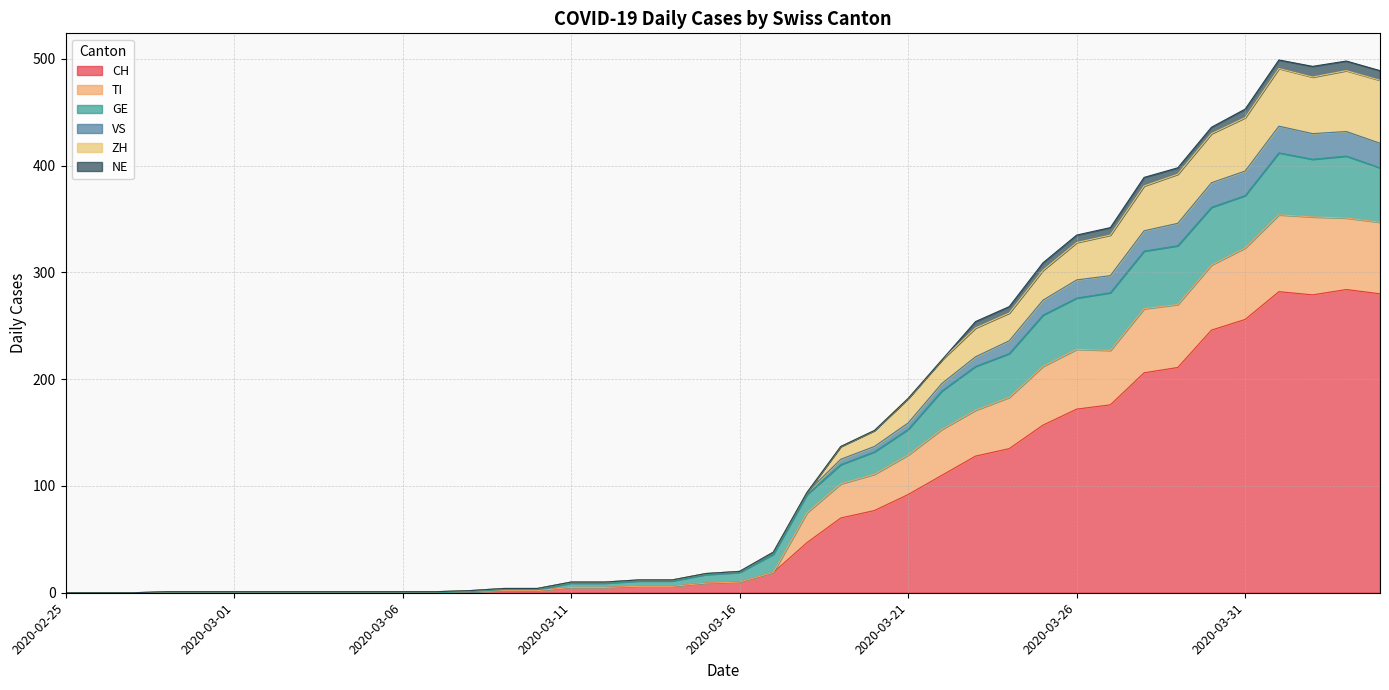

How many lines are shown in the chart?

6